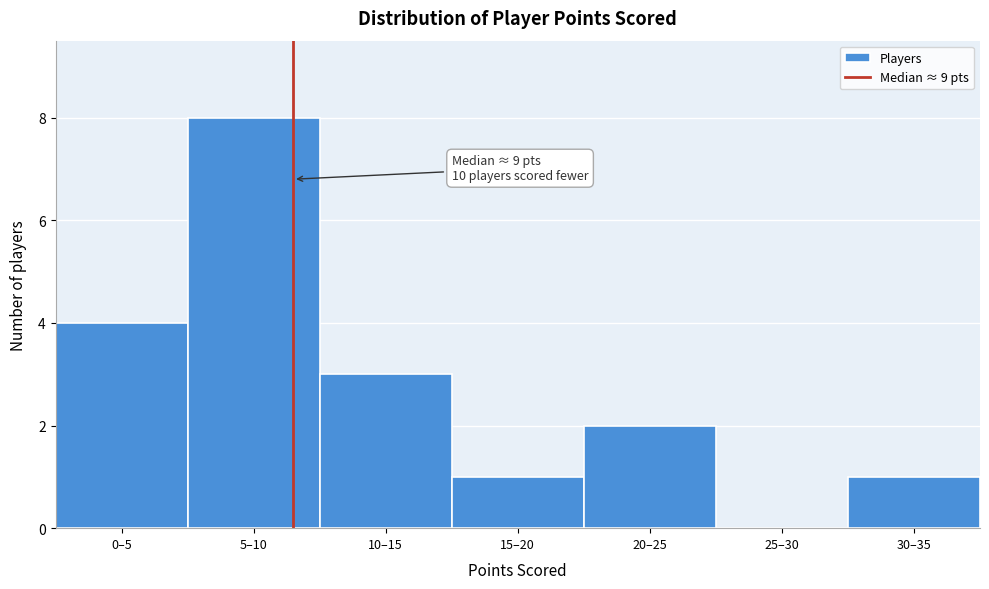

Reading right to left, extract all data points from this chart.

30–35=1	25–30=0	20–25=2	15–20=1	10–15=3	5–10=8	0–5=4